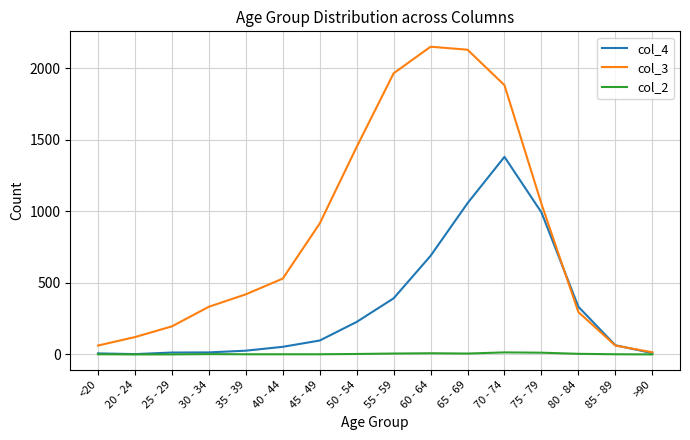

The col_3 series shows 1589 at 45 - 49. True or false?

False